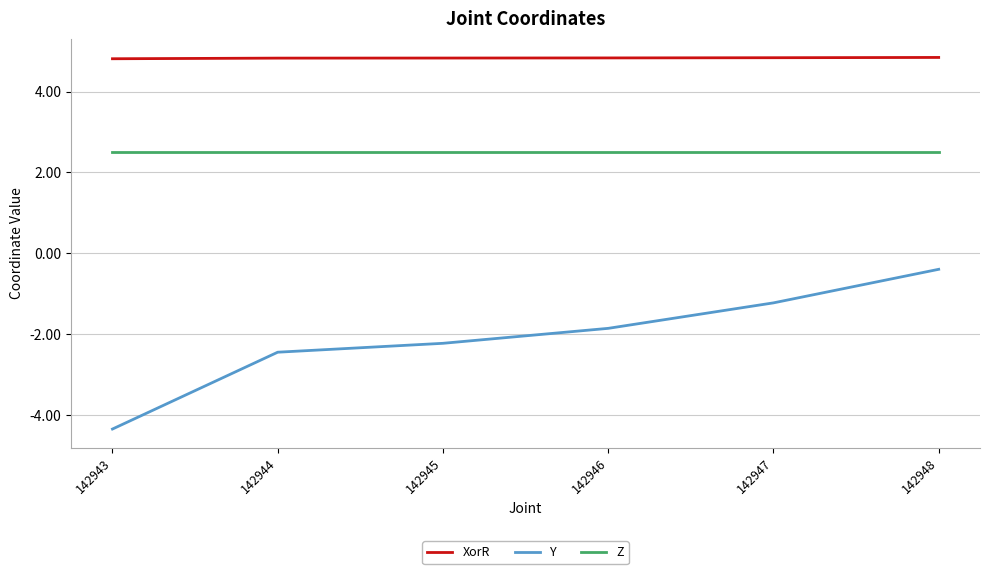

True or false: Z and XorR cross at least once.

False